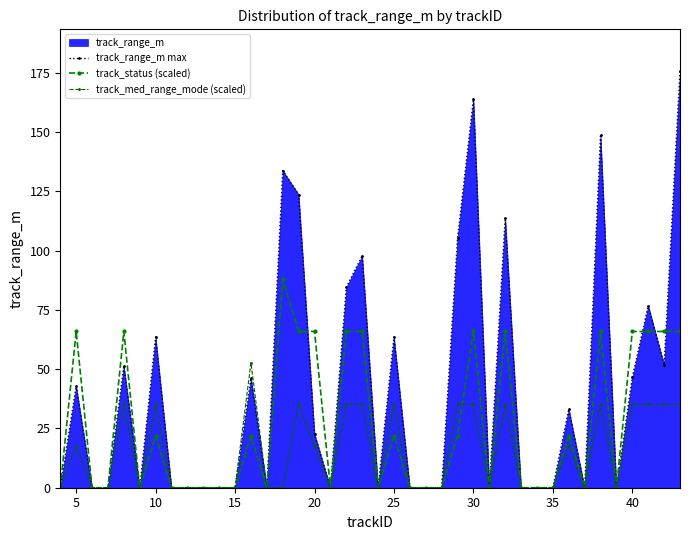

True or false: track_range_m max has more than 1 points higher than both neighbors.

True